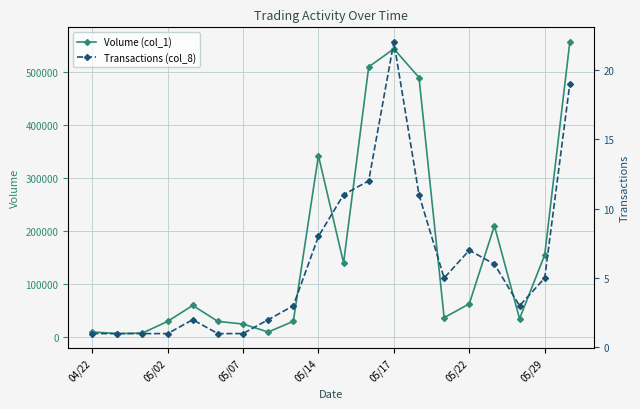

Which series has the largest range (max minus min)?

Volume (col_1)